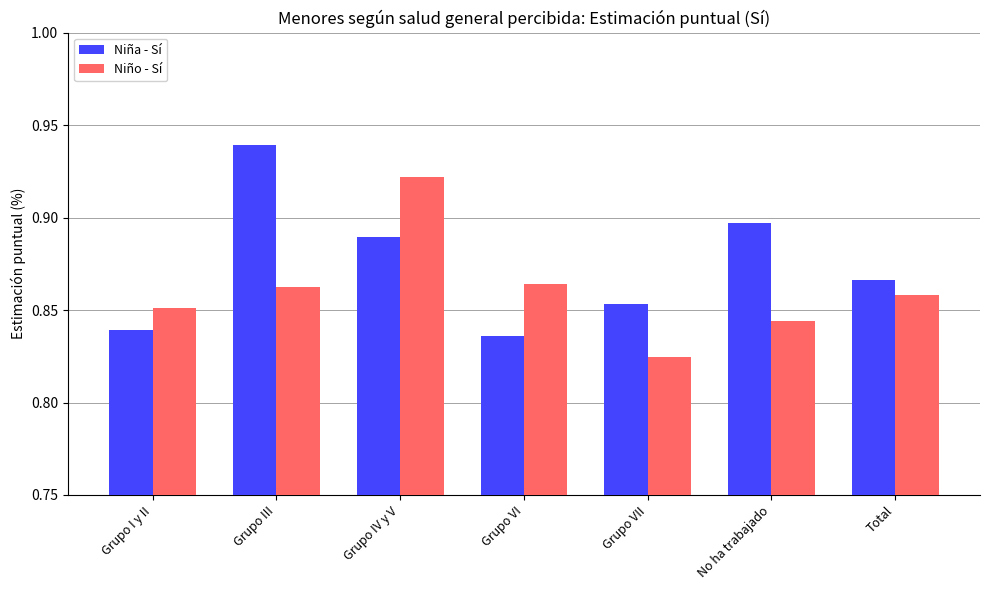

The Niña - Sí series shows 0.6 at Grupo III. True or false?

False